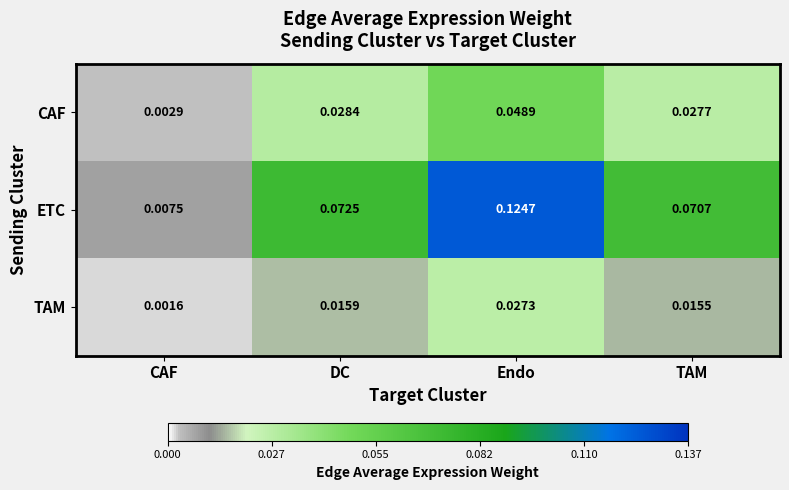

Is the value of TAM at Endo greater than the value of ETC at TAM?

No